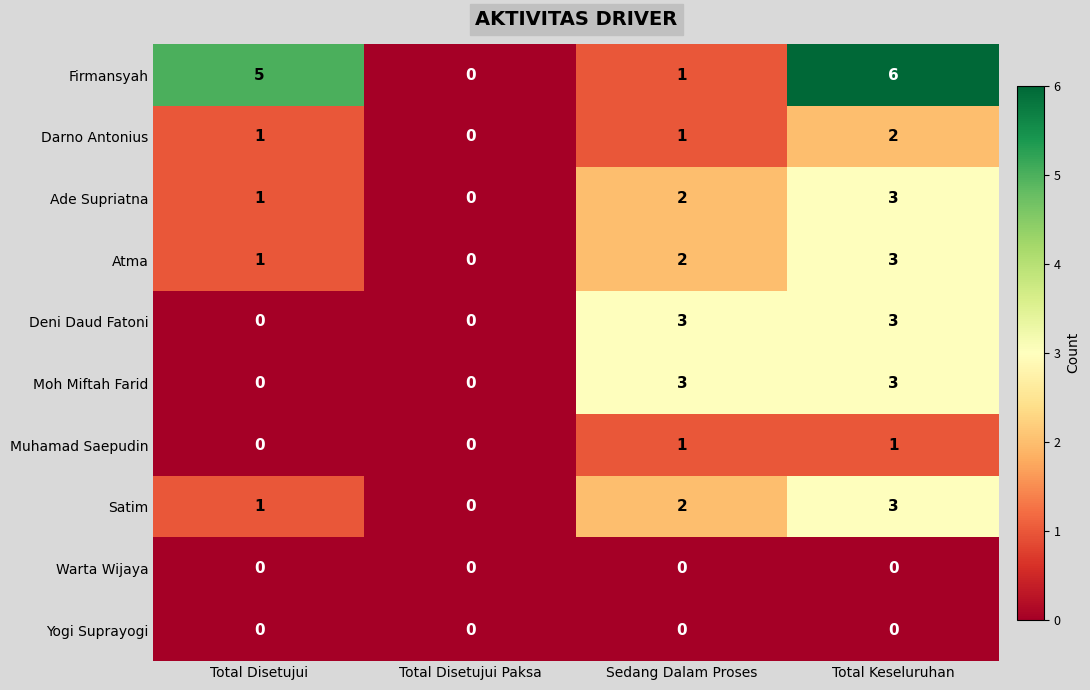

Which category has the highest value in the Darno Antonius series?

Total Keseluruhan